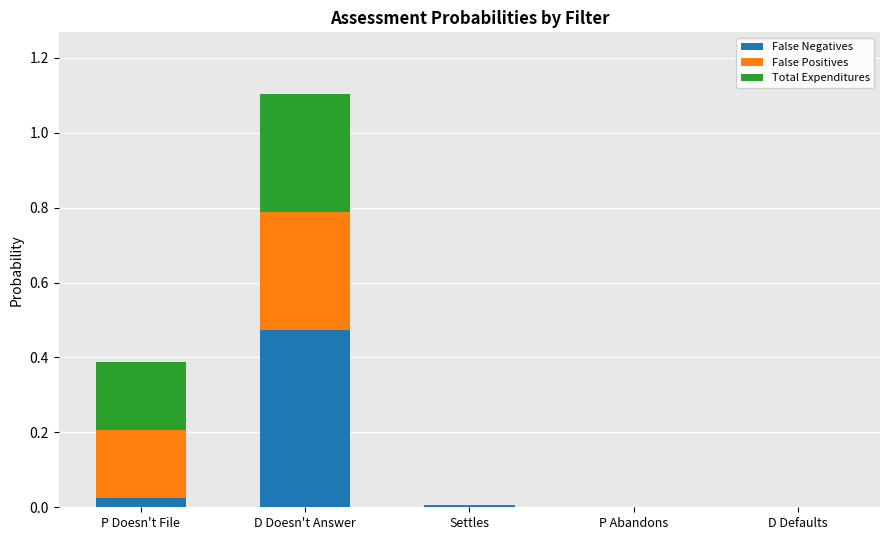

How many series are shown in this chart?

3